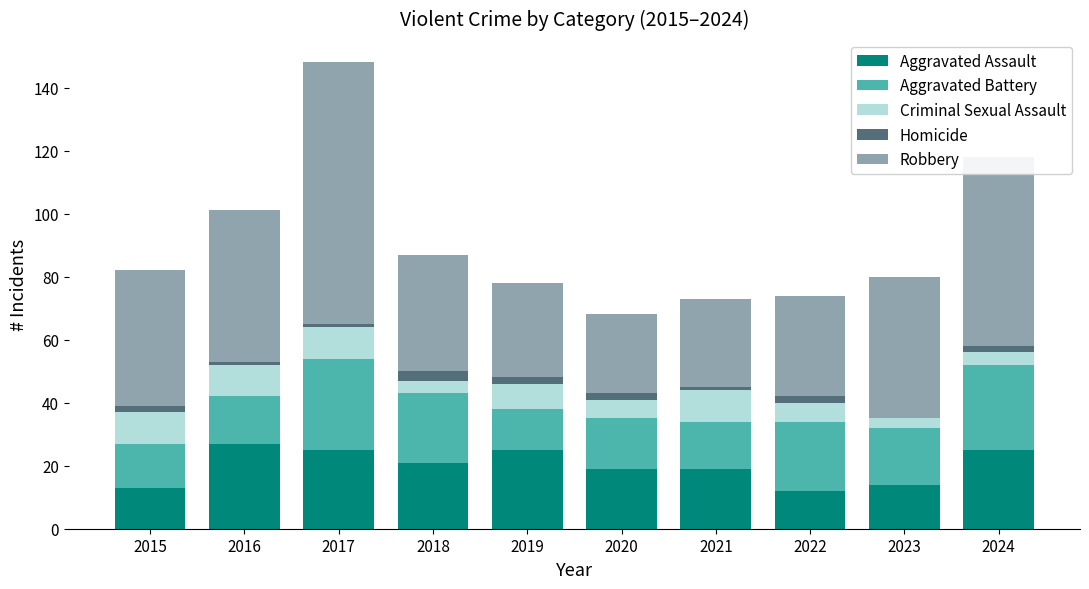

At which category is the sum across all series the highest?

2017